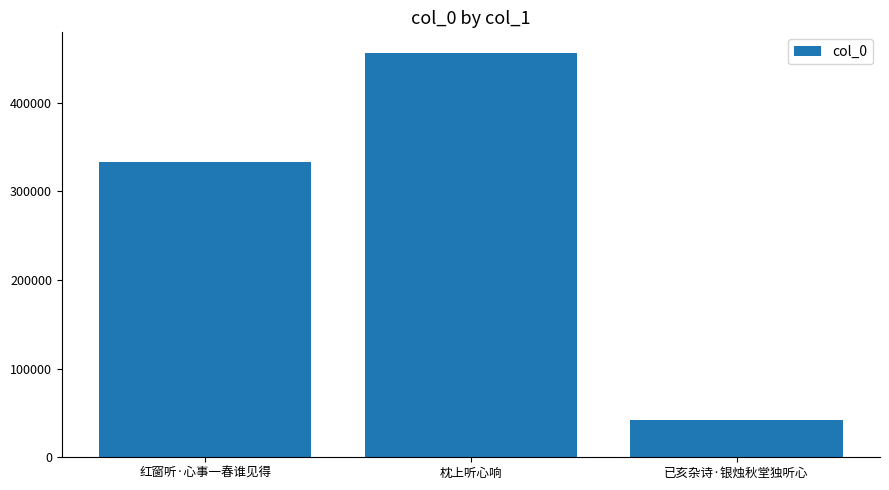

What value does the data have at 枕上听心响?

456349